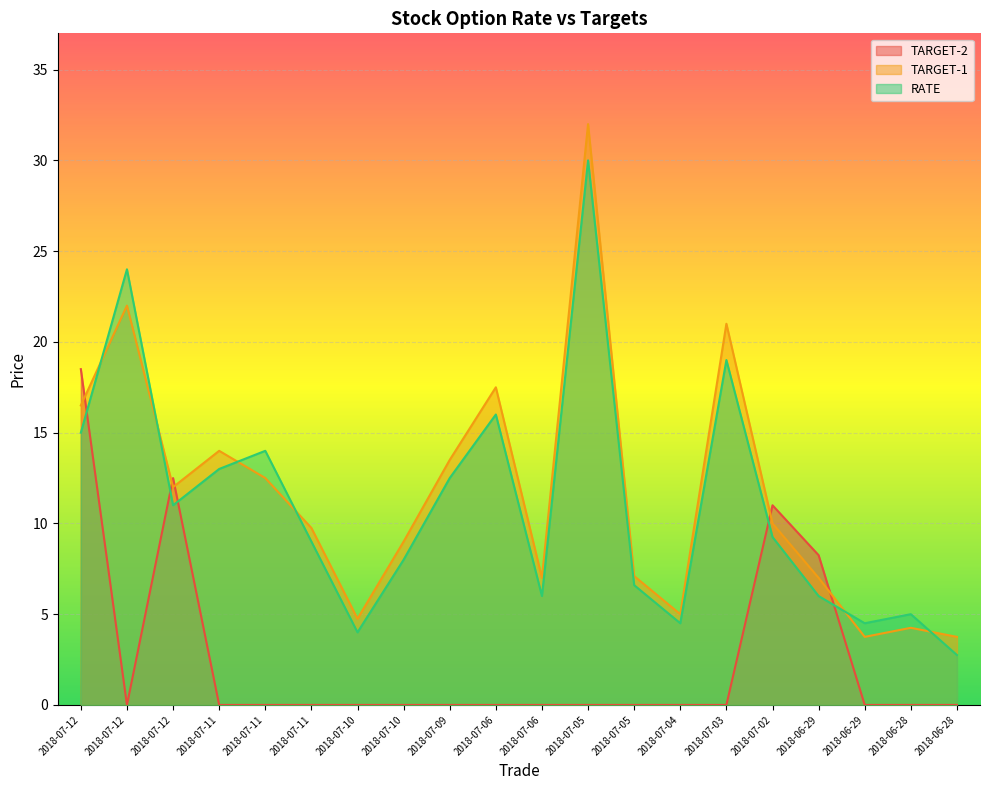

What is the average value of the TARGET-1 series?

11.6